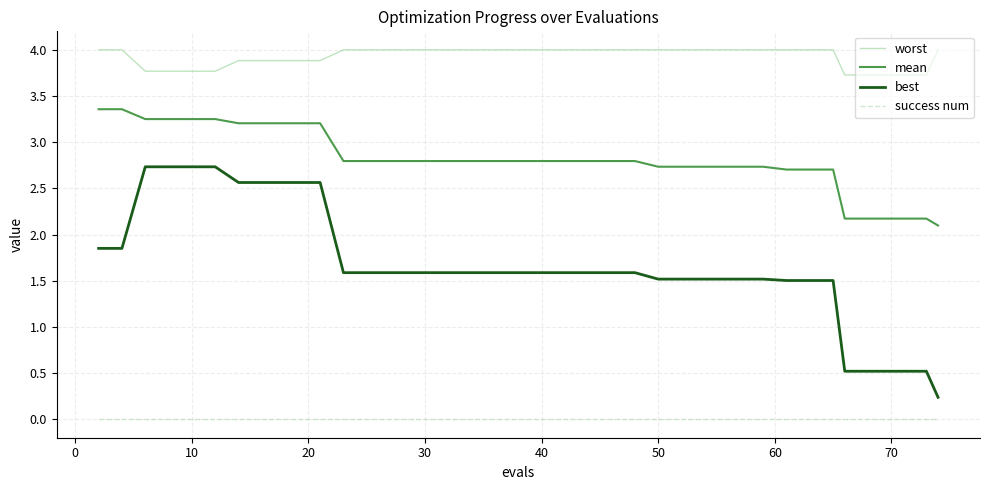

True or false: worst and best intersect in this chart.

False